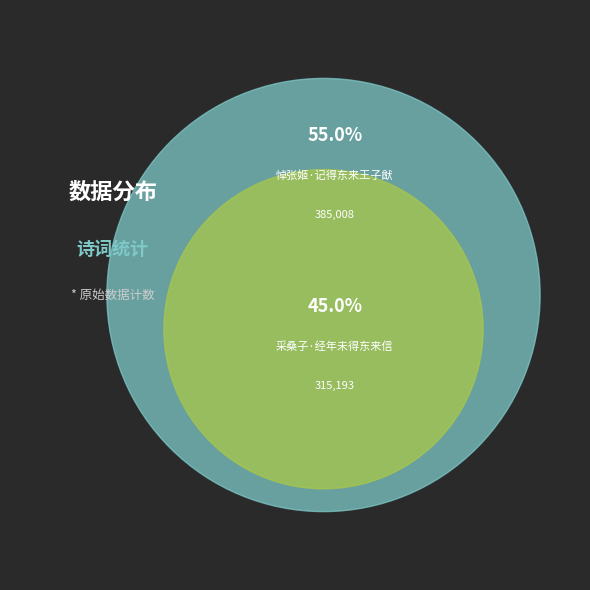

To the nearest percent, what percentage of the pie is 采桑子·经年未得东来信?

45%